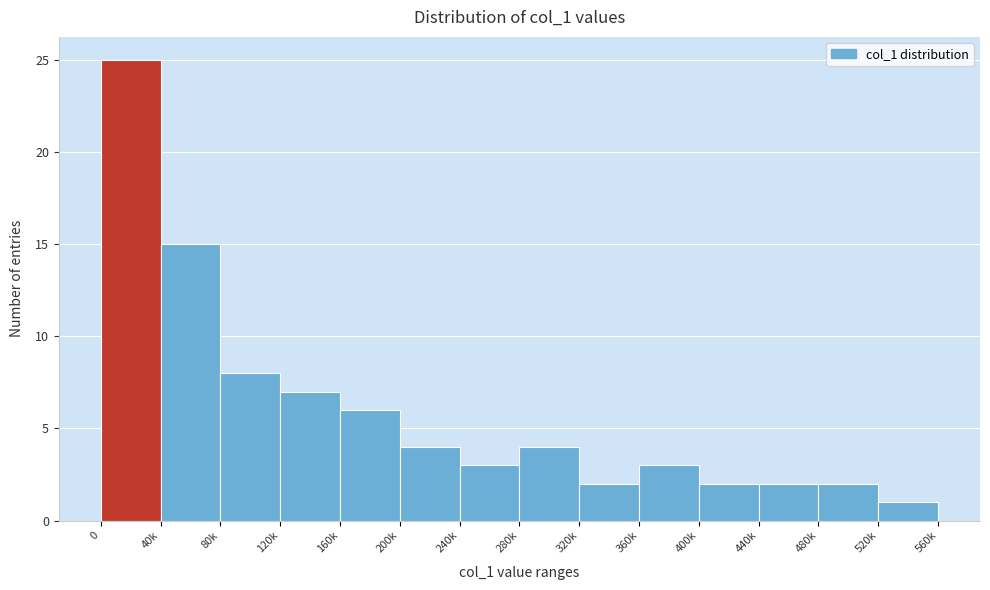

Reading left to right, transcribe all the data shown in this chart.

0=25	40k=15	80k=8	120k=7	160k=6	200k=4	240k=3	280k=4	320k=2	360k=3	400k=2	440k=2	480k=2	520k=1